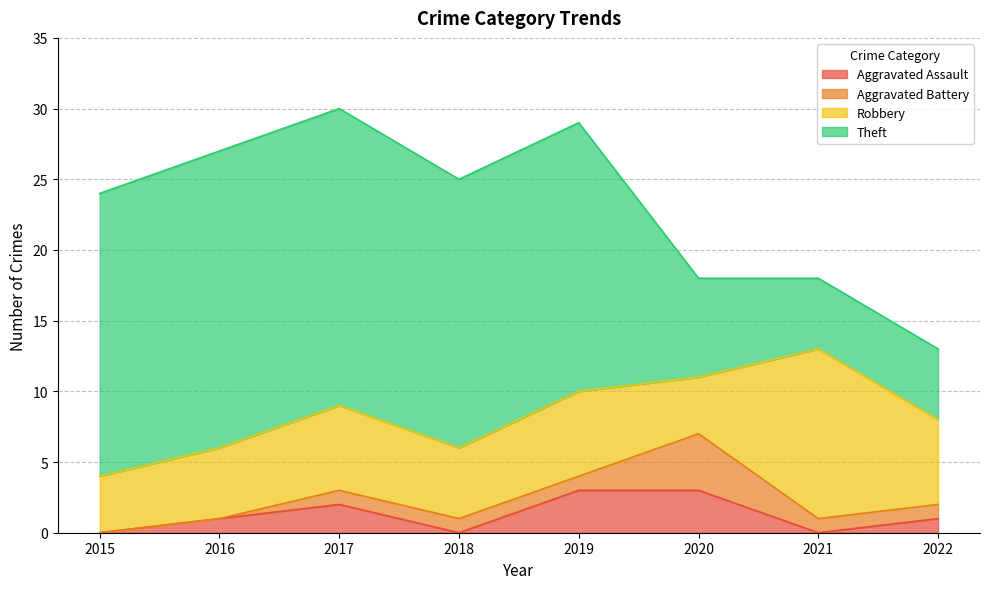

Which series has the widest spread of values?

Theft